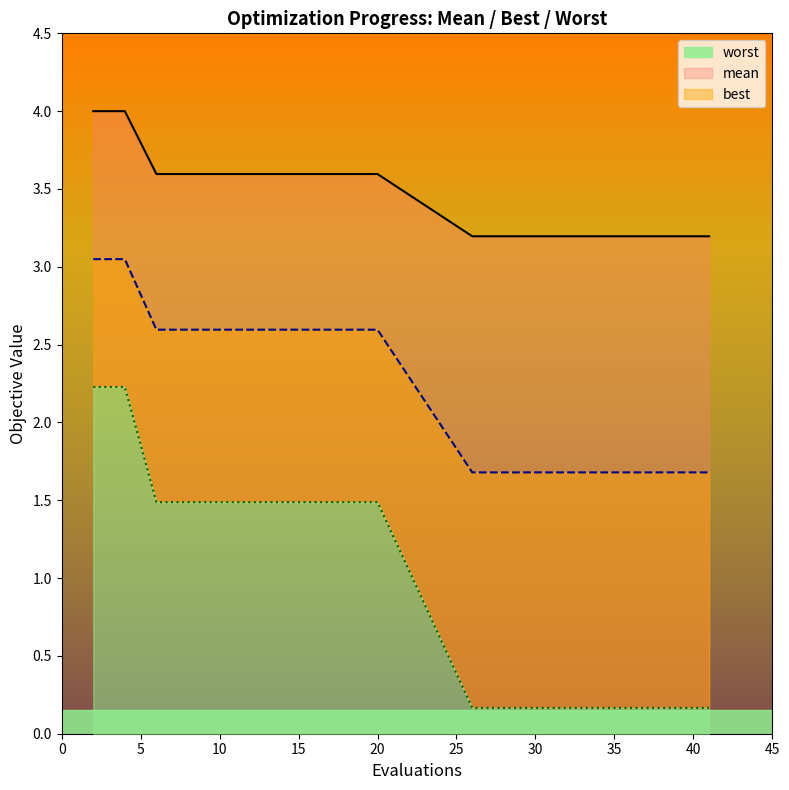

List the series in order of their peak value, lowest first.

best, mean, worst